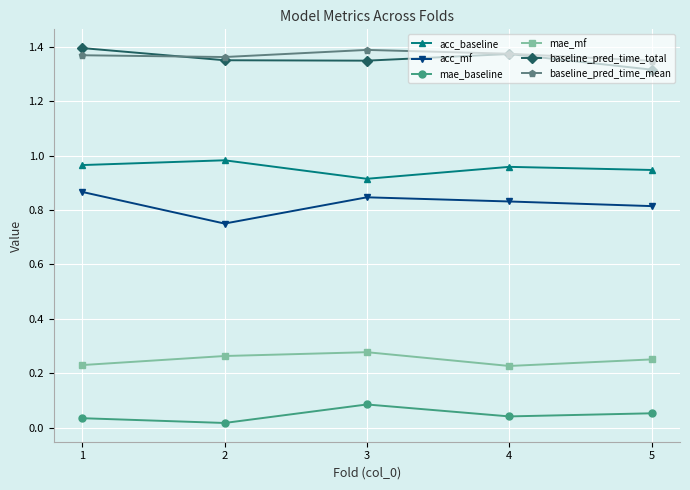

What is the total value across all series at 1?

4.9